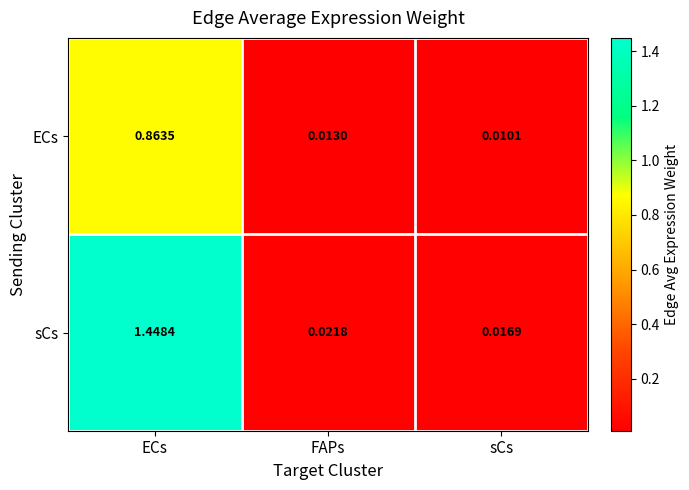

Which series has the widest spread of values?

sCs